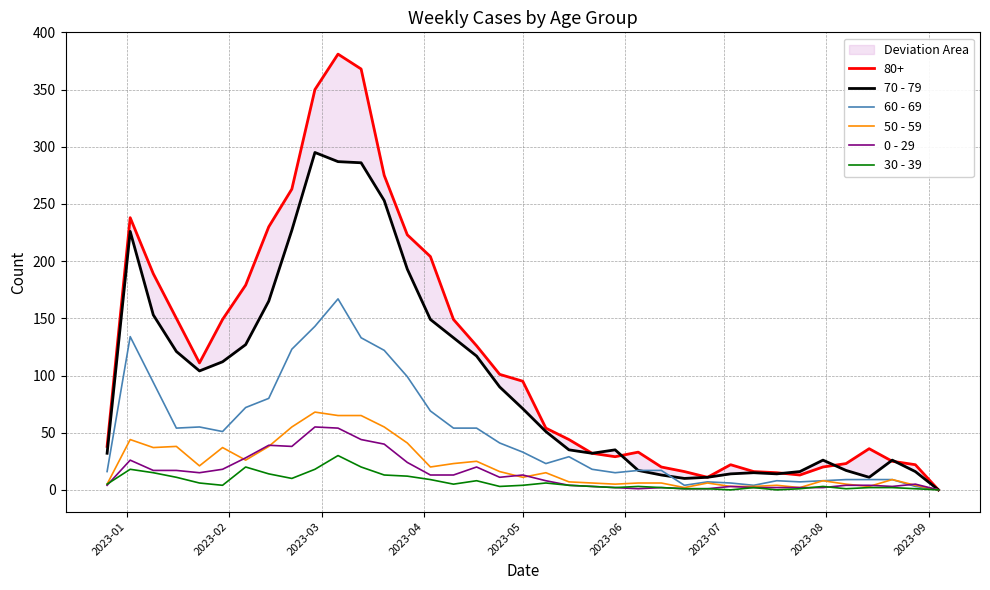

Which series has the largest total across all categories?

70 - 79